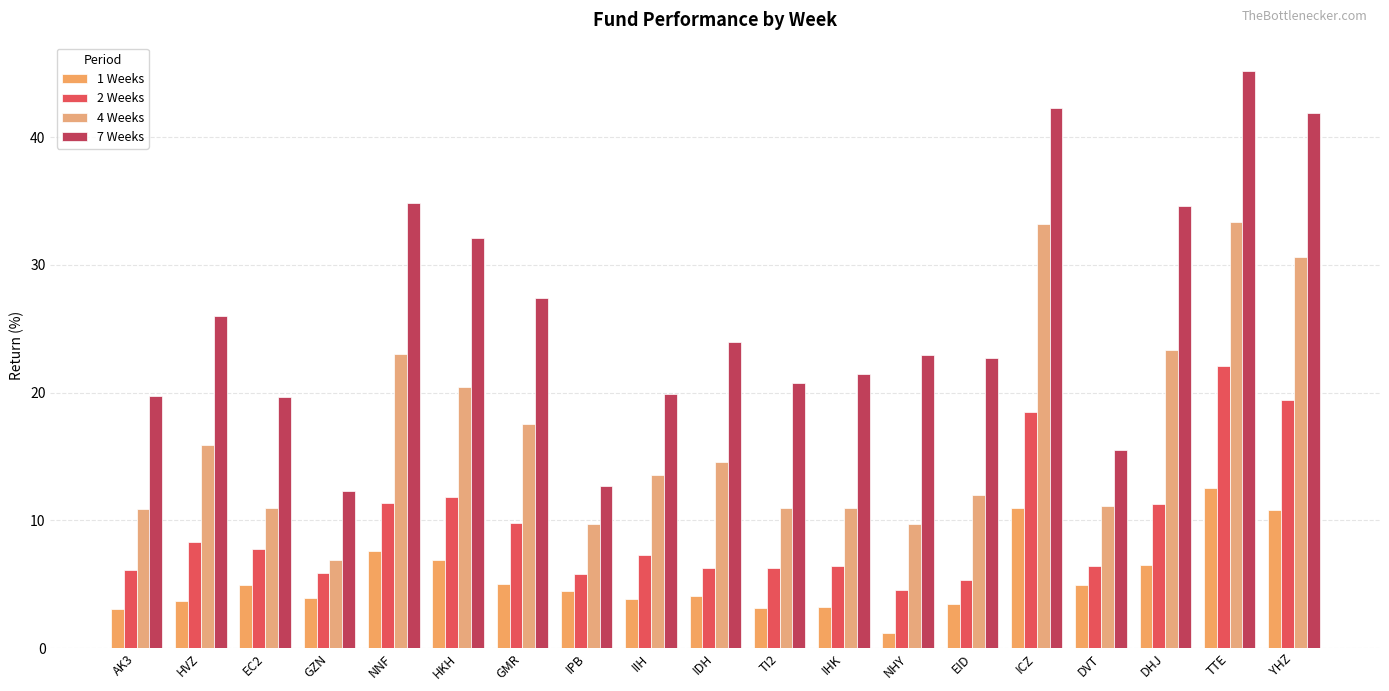

At which label is 1 Weeks closest to 6?

DHJ